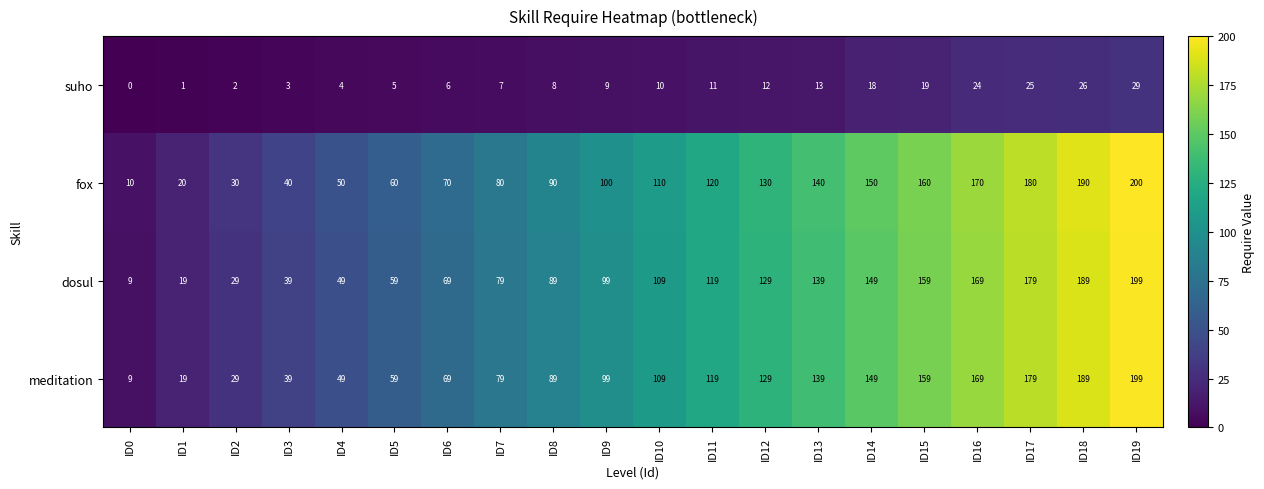

List the labels in order of suho value, smallest first.

ID0, ID1, ID2, ID3, ID4, ID5, ID6, ID7, ID8, ID9, ID10, ID11, ID12, ID13, ID14, ID15, ID16, ID17, ID18, ID19